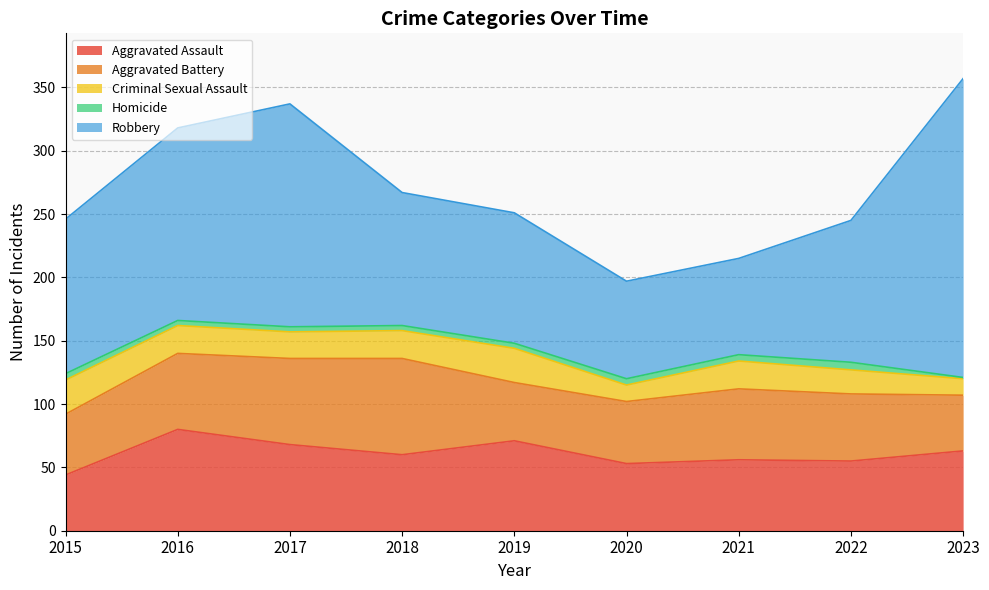

What is the sum of the Aggravated Battery values at 2018 and 2020?

125